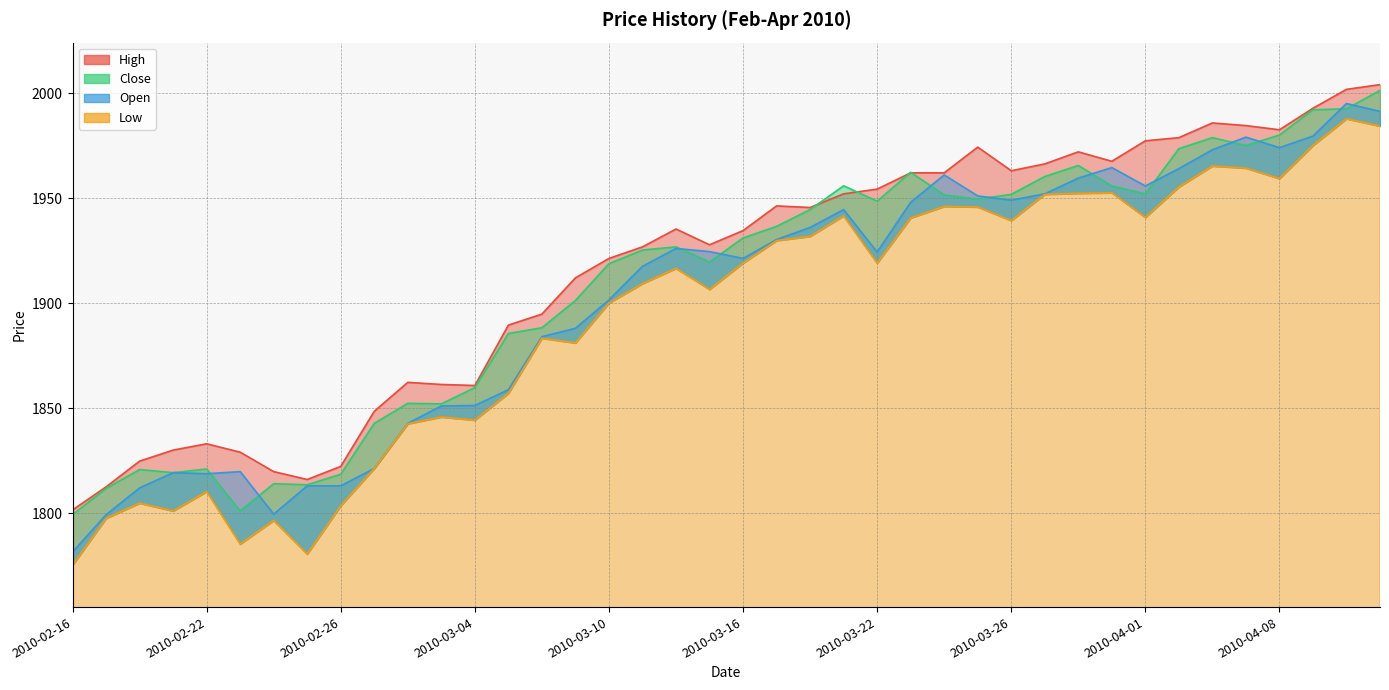

The value of Close at 2010-03-30 is 1295.6. True or false?

False